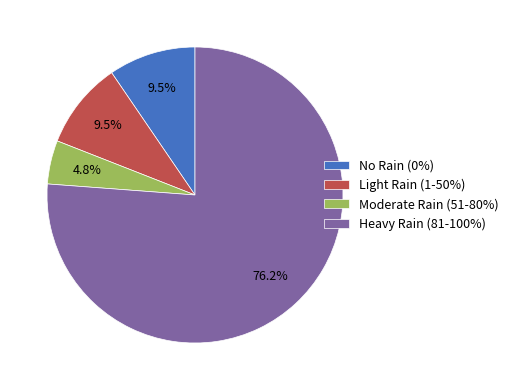

Approximately how many times larger is the value at Heavy Rain (81-100%) compared to Light Rain (1-50%)?

8.0